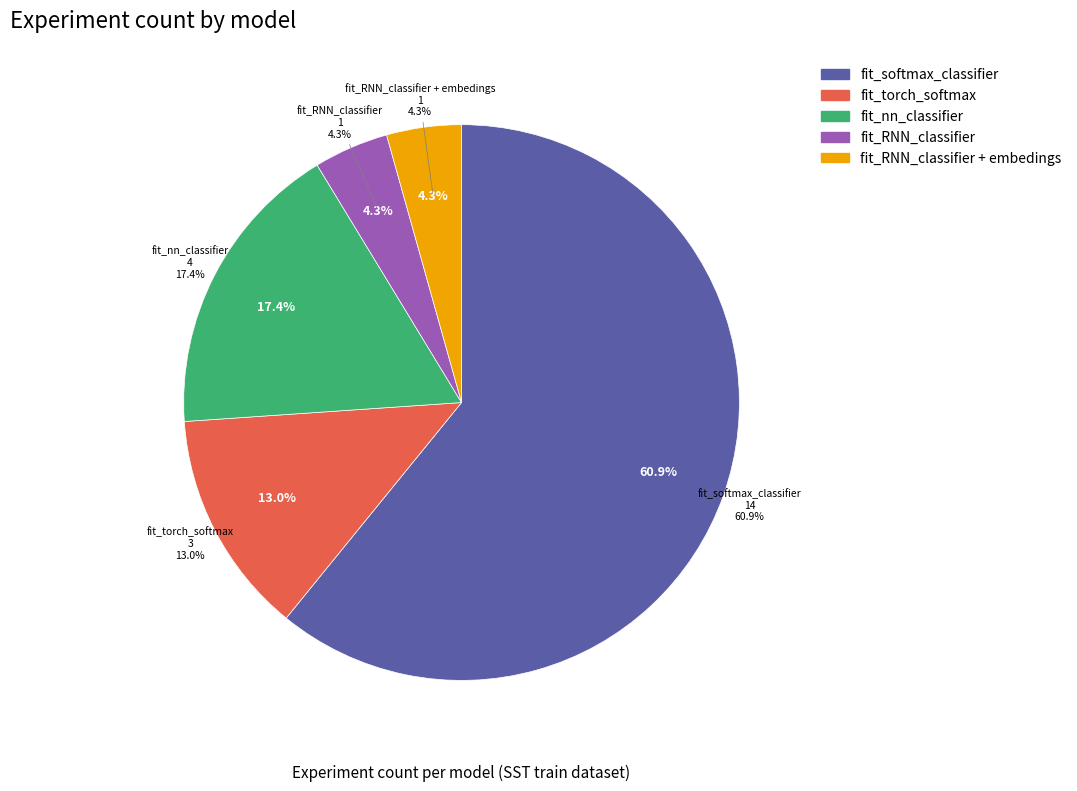

What is the change in value from fit_softmax_classifier to fit_RNN_classifier?

-13